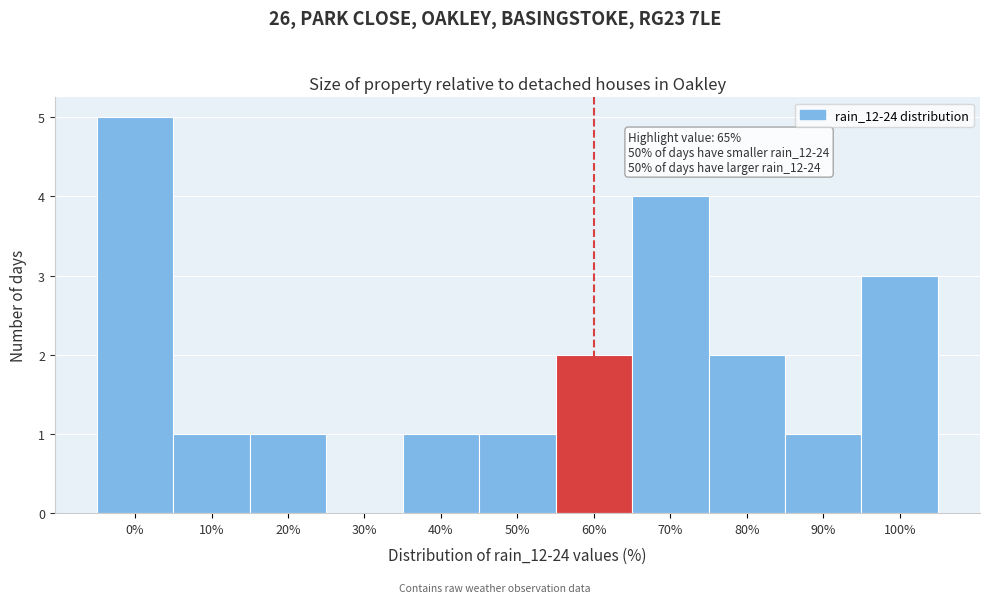

Reading left to right, list all the values displayed in this chart.

0%=5	10%=1	20%=1	30%=0	40%=1	50%=1	60%=2	70%=4	80%=2	90%=1	100%=3